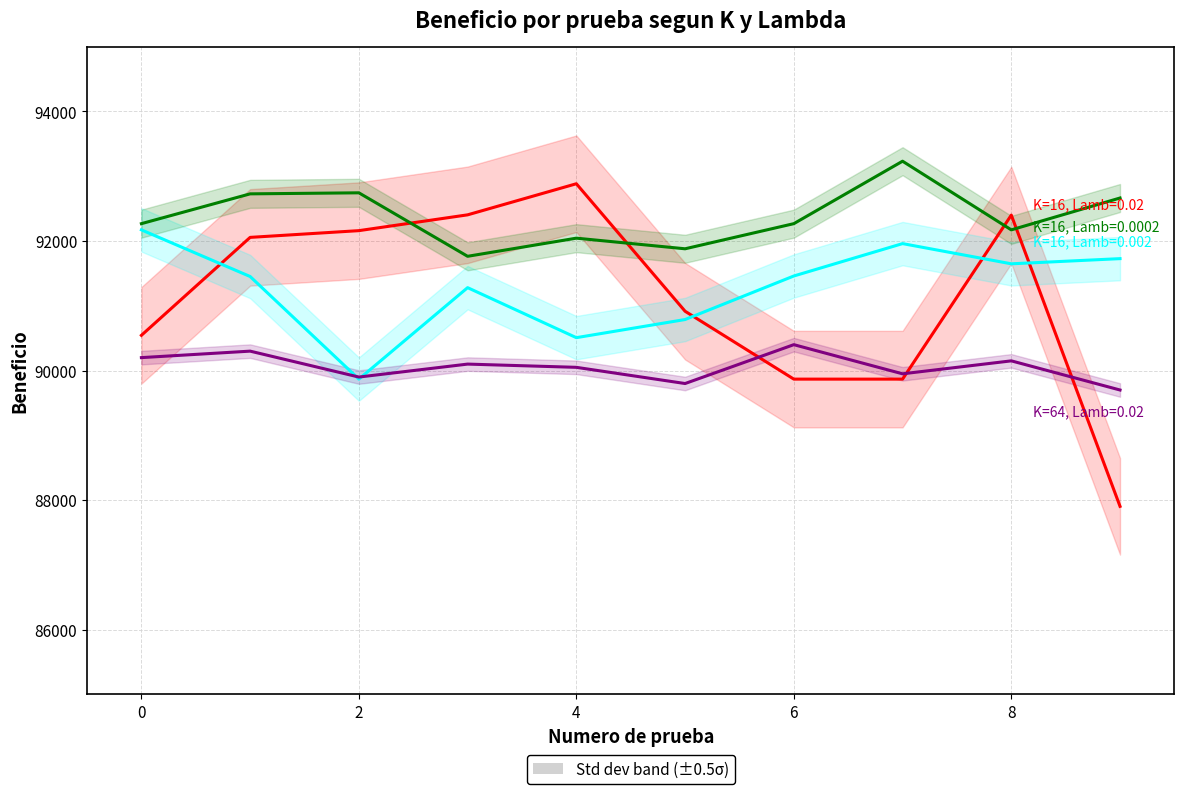

Where is the first local minimum for K=16, Lamb=0.0002?

3